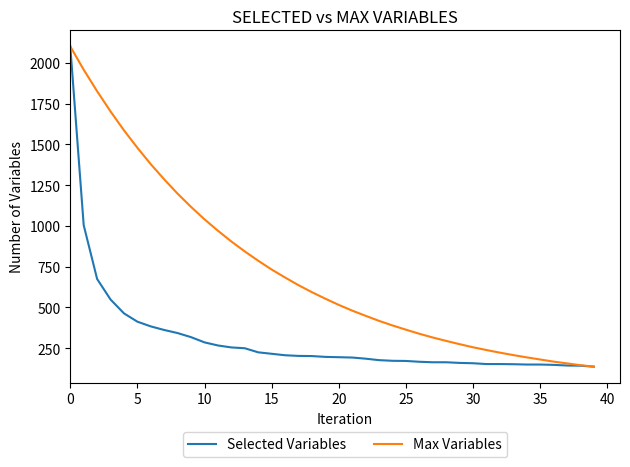

What is the lowest value of the Selected Variables series?

136